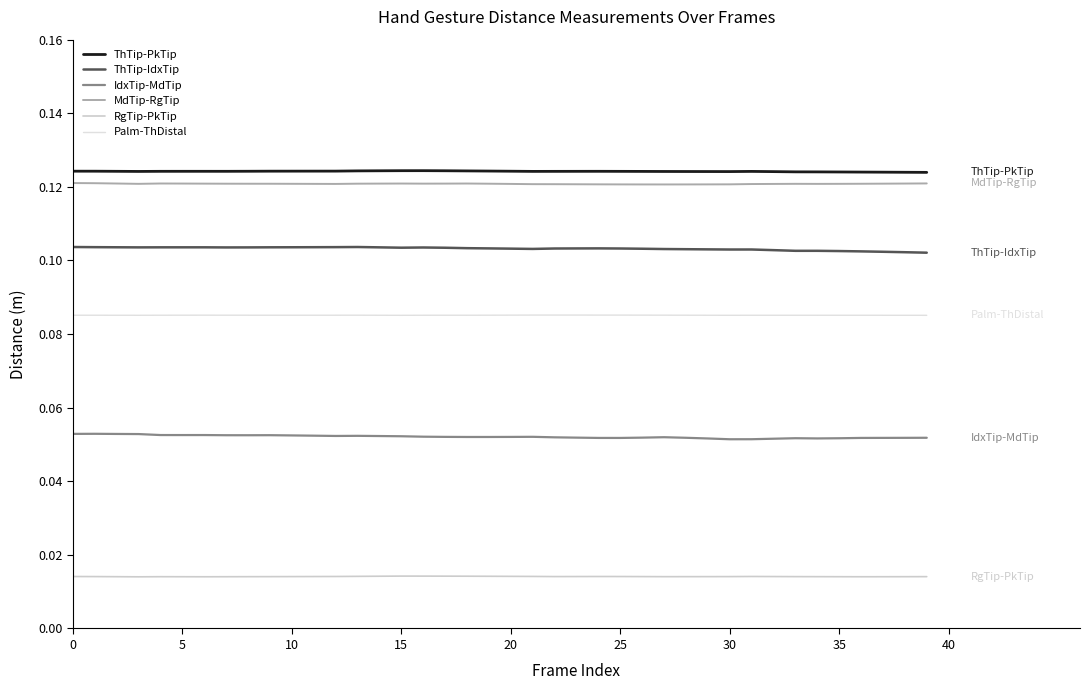

Does the chart have visible grid lines?

No